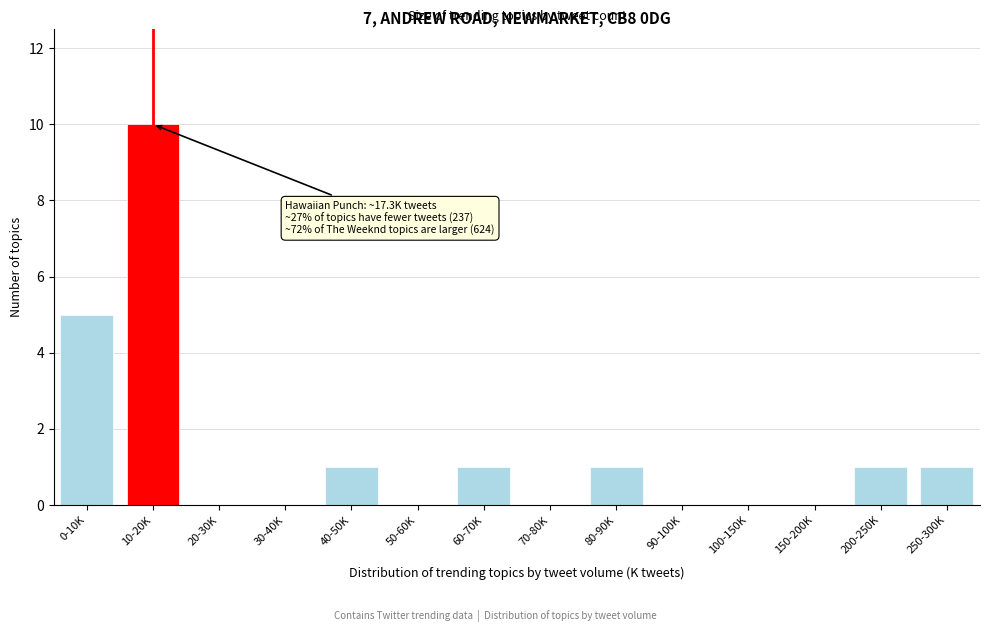

Reading left to right, transcribe all the data shown in this chart.

0-10K=5	10-20K=10	20-30K=0	30-40K=0	40-50K=1	50-60K=0	60-70K=1	70-80K=0	80-90K=1	90-100K=0	100-150K=0	150-200K=0	200-250K=1	250-300K=1